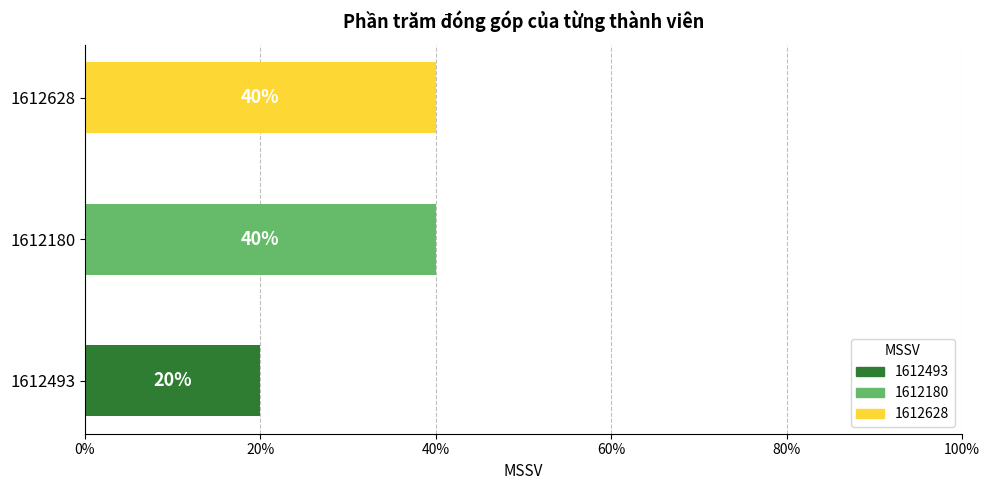

What is the average value?

33